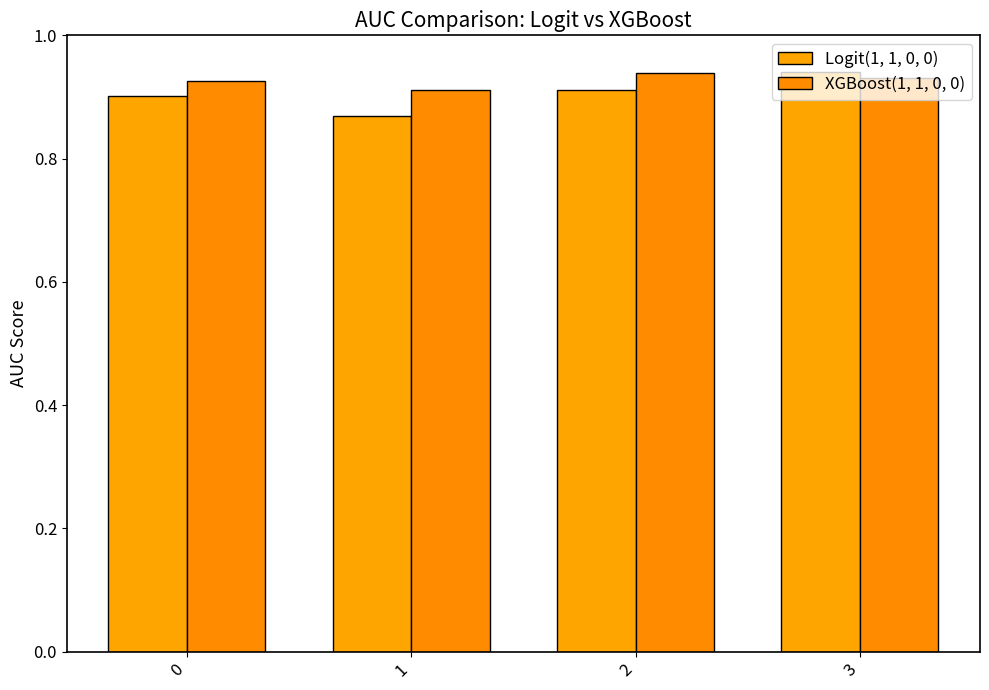

What value does the XGBoost(1, 1, 0, 0) series have at 2?

0.9